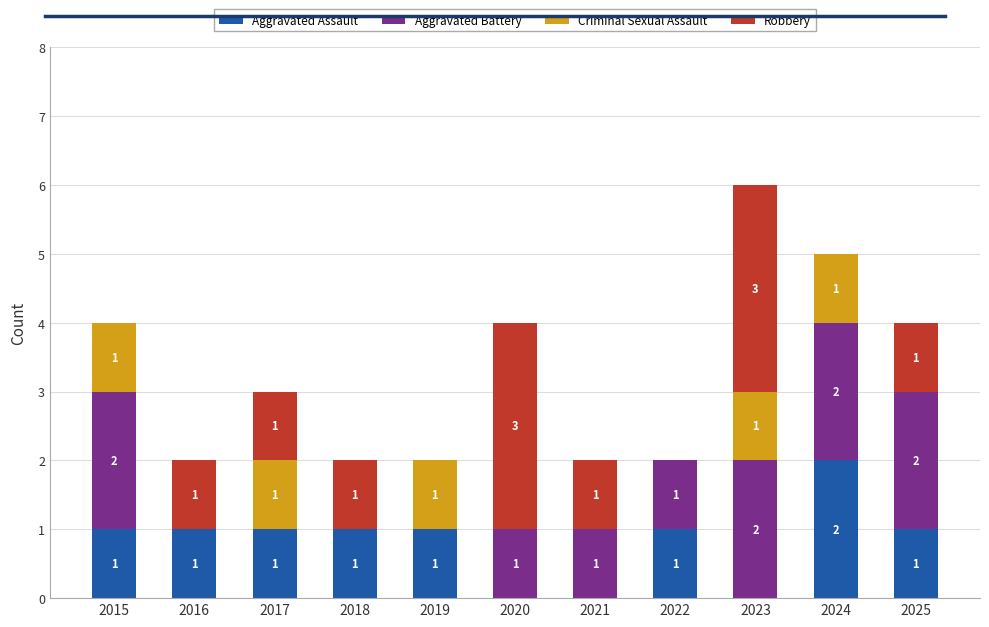

What is the total value across all series at 2024?

5